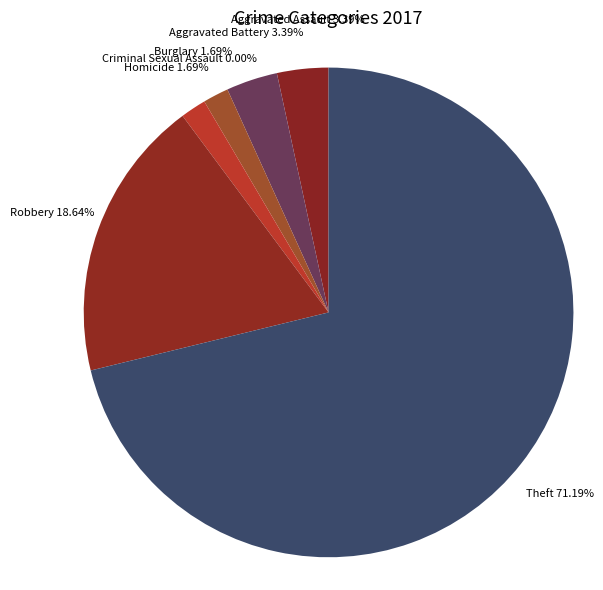

Does Homicide account for over 50% of the chart?

No